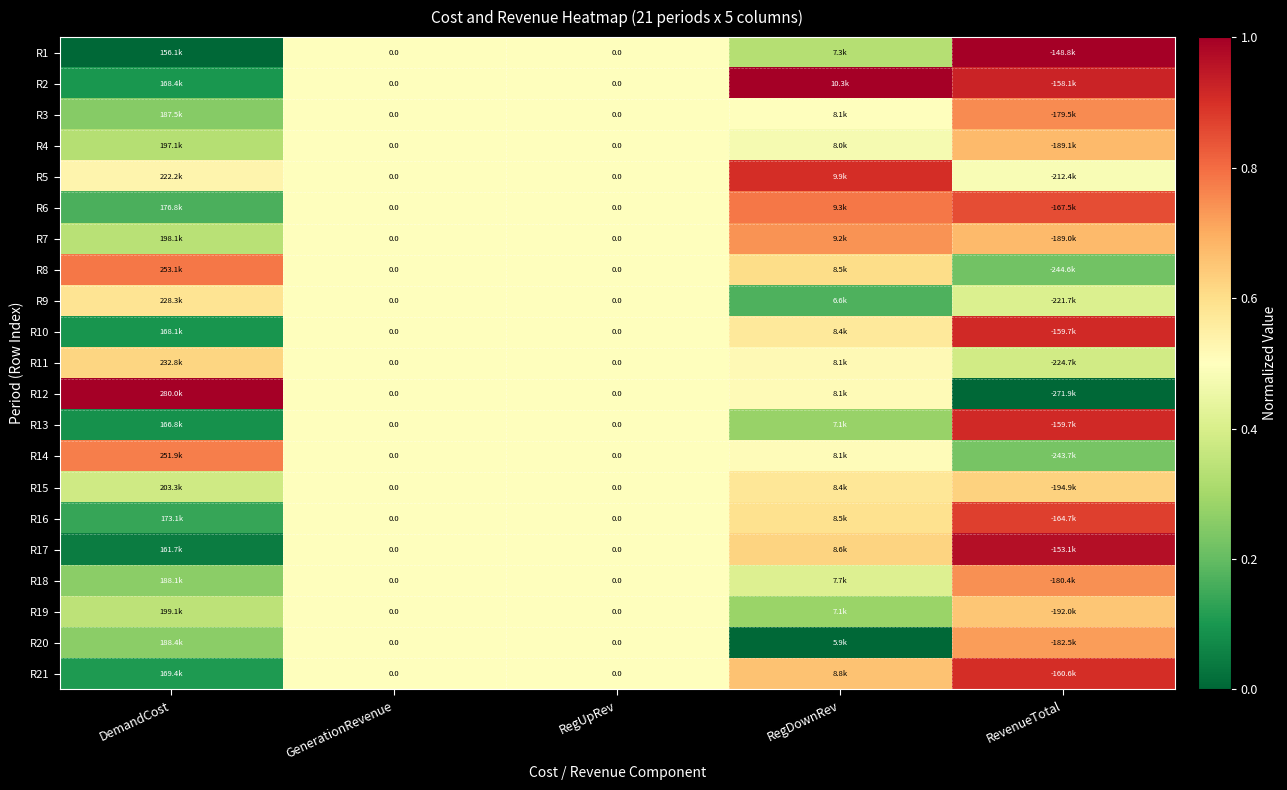

Is it true that R2 equals 1.6 at RevenueTotal?

False